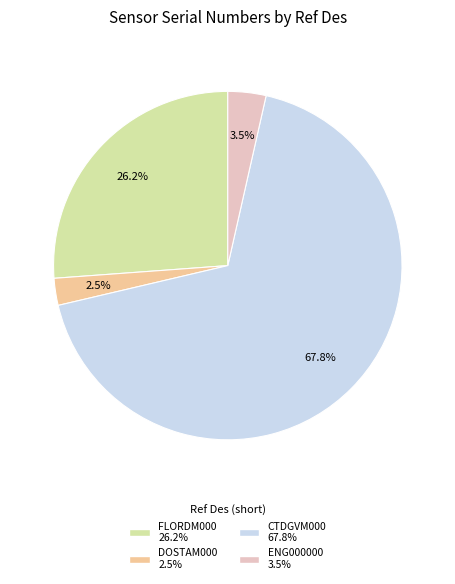

To the nearest percent, what is the difference between the largest and smallest slice percentages?

65%